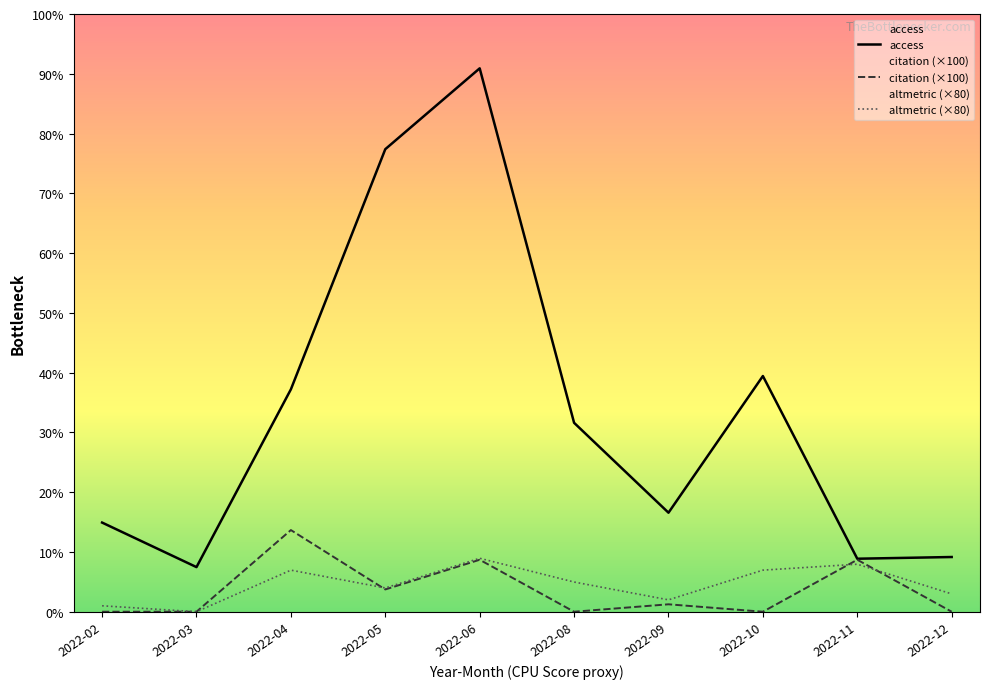

True or false: access has a value of 4613 at 2022-04.

False